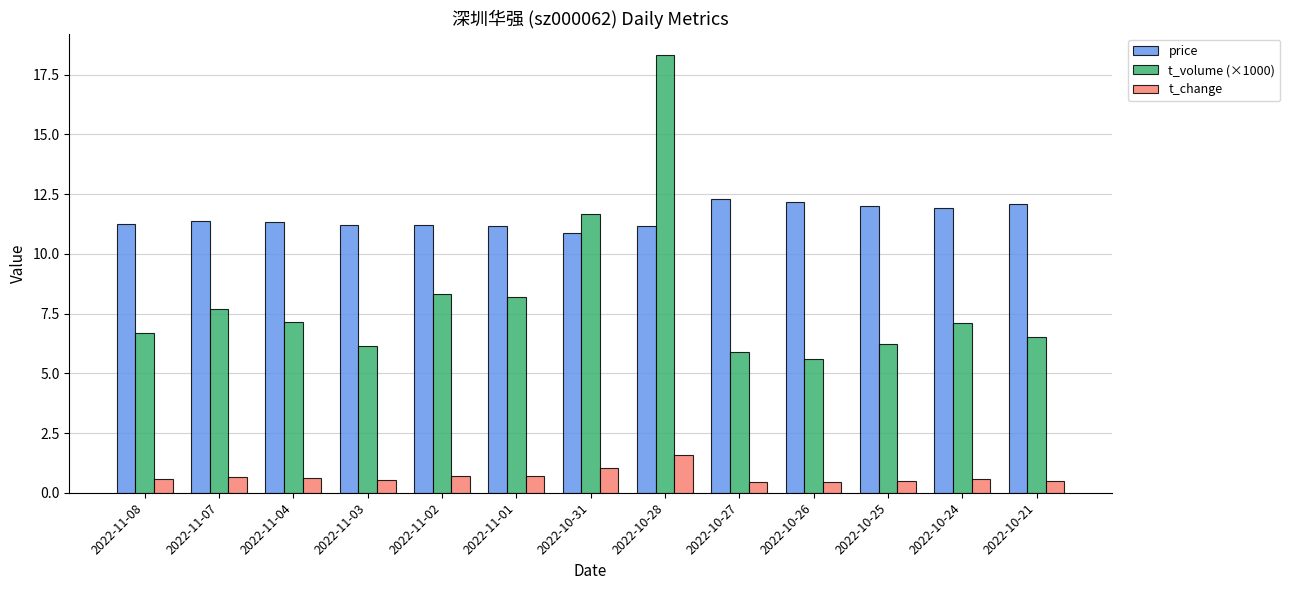

Rank the series by their maximum value, from highest to lowest.

t_volume (×1000), price, t_change